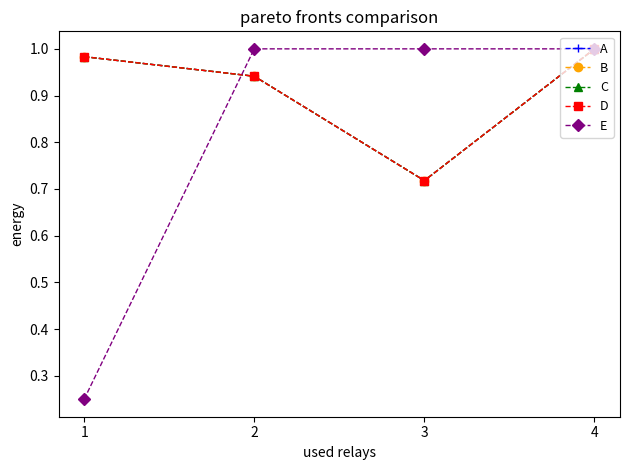

Does the chart have visible grid lines?

No